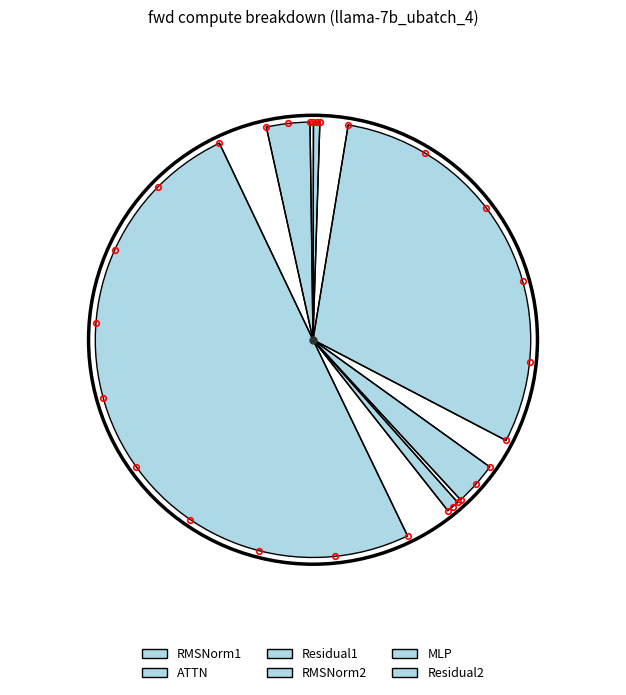

Count the number of slices in the pie.

6